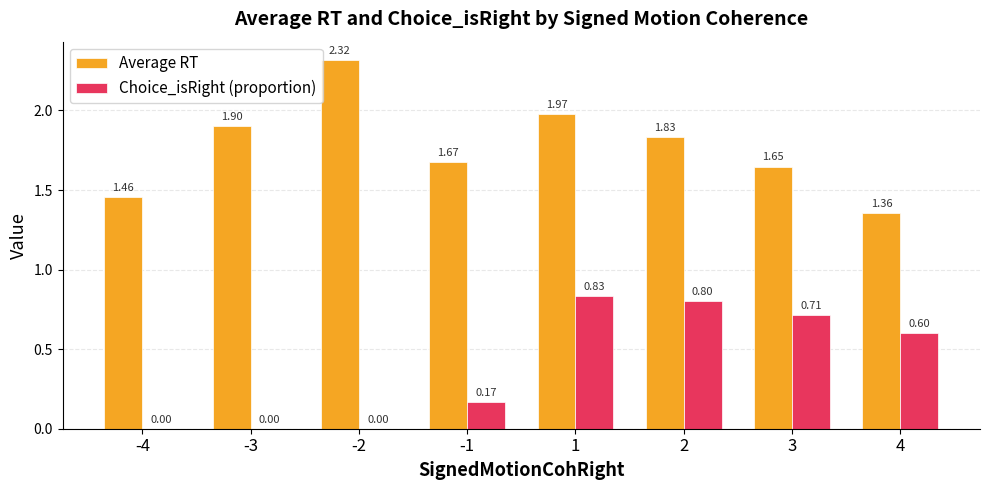

The value of Choice_isRight (proportion) at 3 is 1.1. True or false?

False